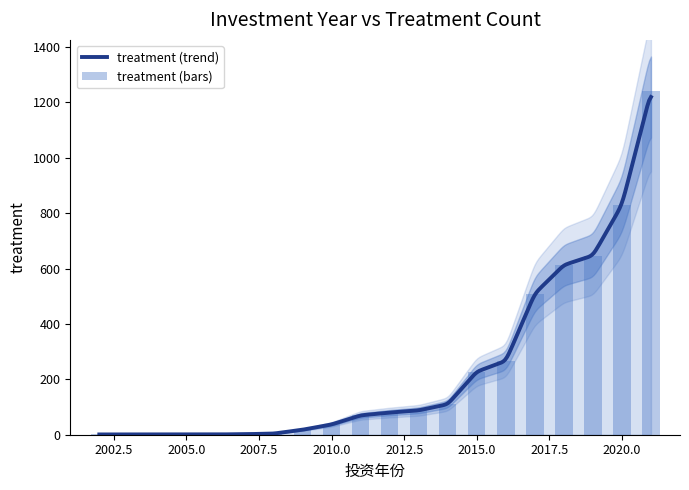

Rank the categories by value from highest to lowest.

2021, 2020, 2019, 2018, 2017, 2016, 2015, 2014, 2013, 2012, 2011, 2010, 2009, 2008, 2007, 2002, 2003, 2005, 2006